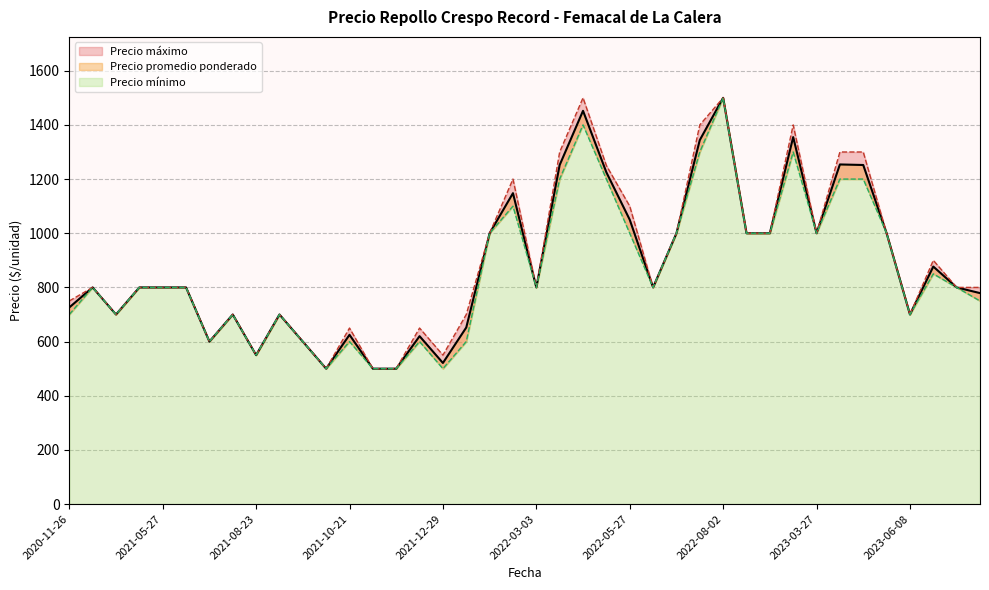

Which series has the largest range (max minus min)?

Precio promedio ponderado